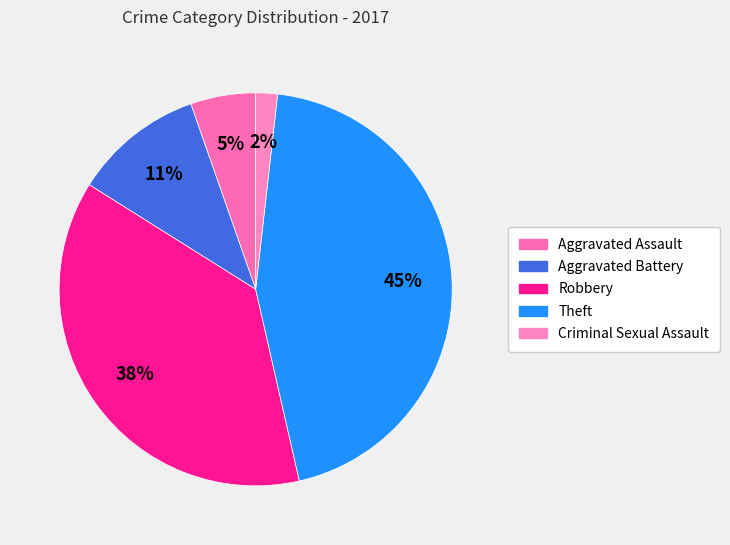

Approximately how many times larger is the value at Robbery compared to Aggravated Battery?

3.5